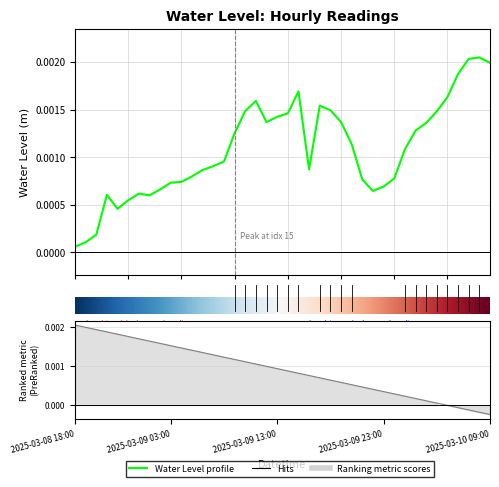

At which category does the data reach its first local peak?

2025-03-08 21:00